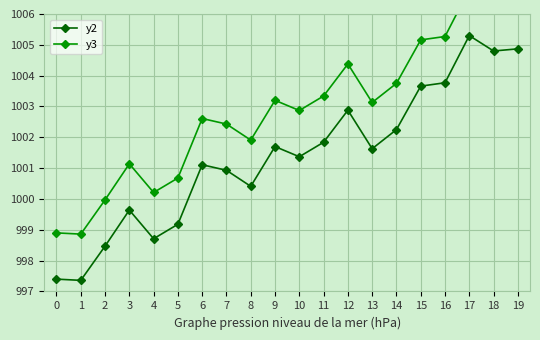

Which series has the largest total across all categories?

y3